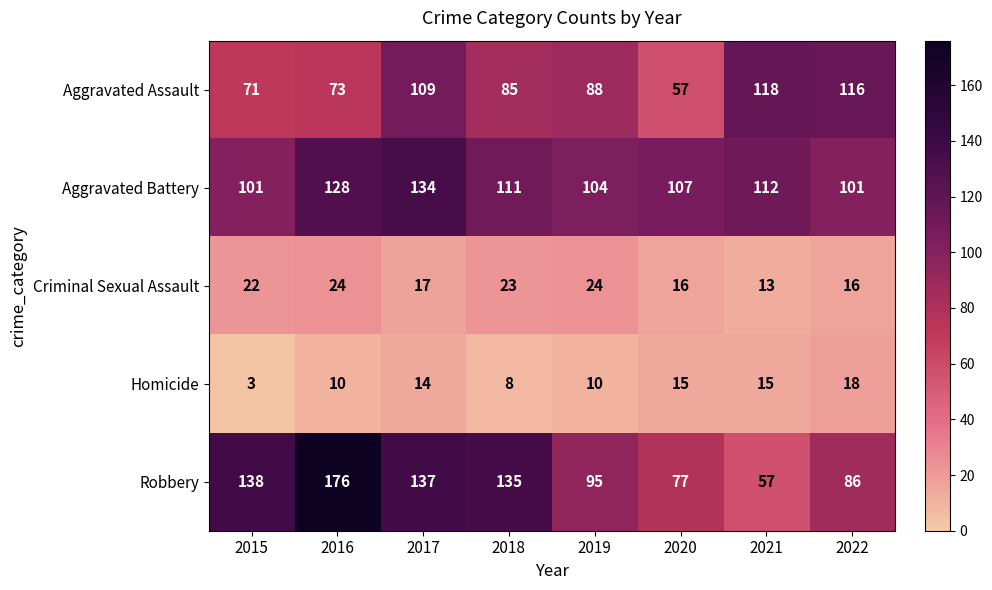

What is the smallest value displayed?

3